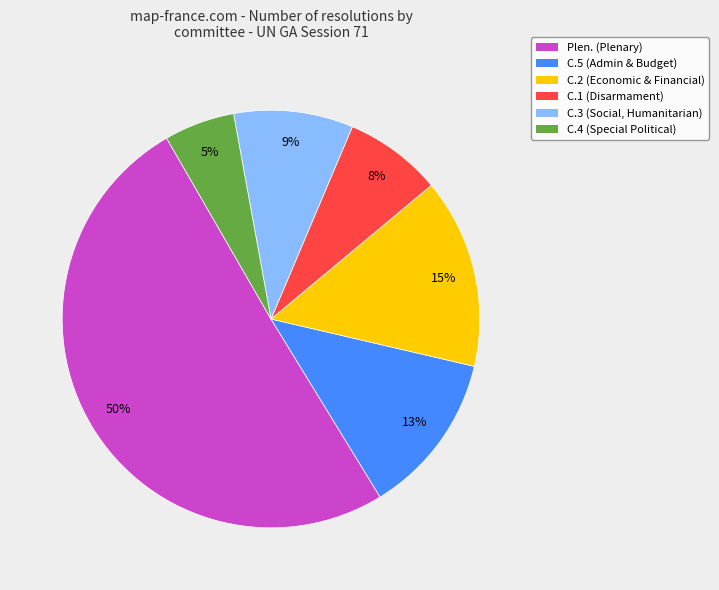

Between C.1 (Disarmament) and C.3 (Social, Humanitarian), which is larger?

C.3 (Social, Humanitarian)